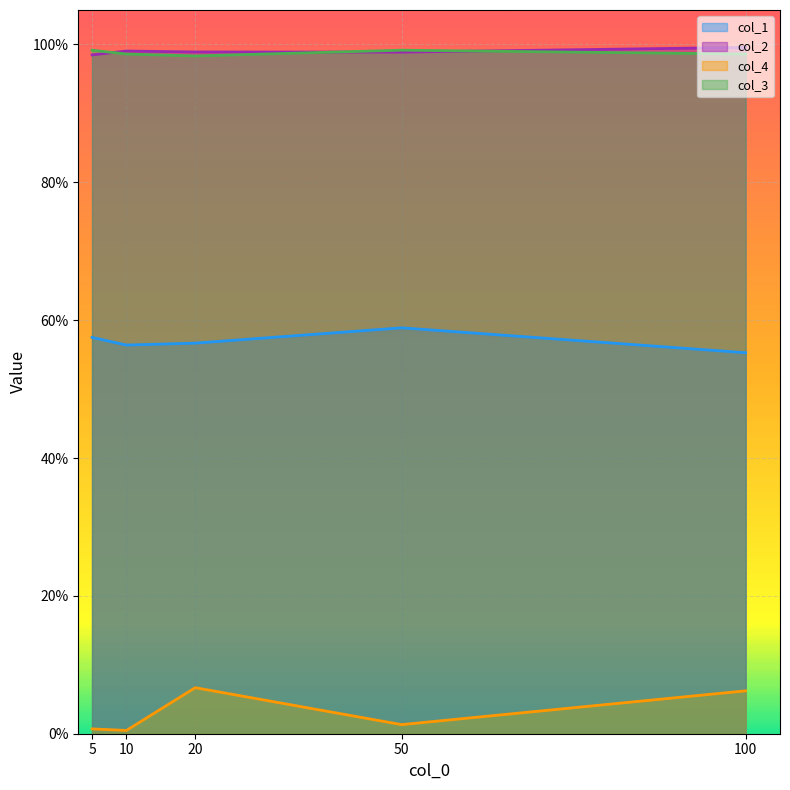

Count the col_3 values in the range 0 to 1.

5